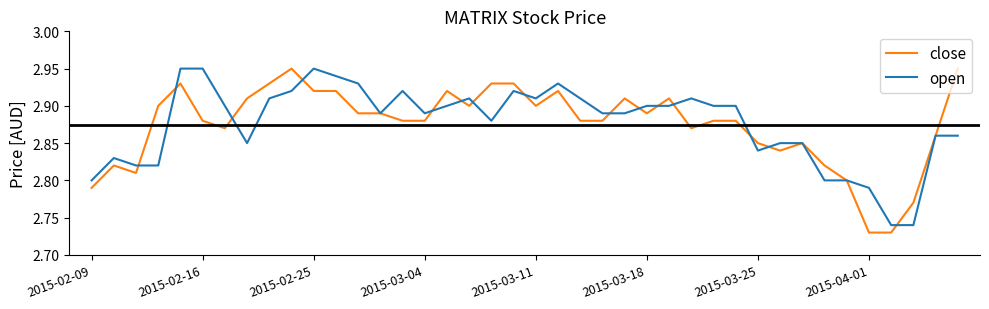

The open series shows 1.9 at 2015-02-16. True or false?

False